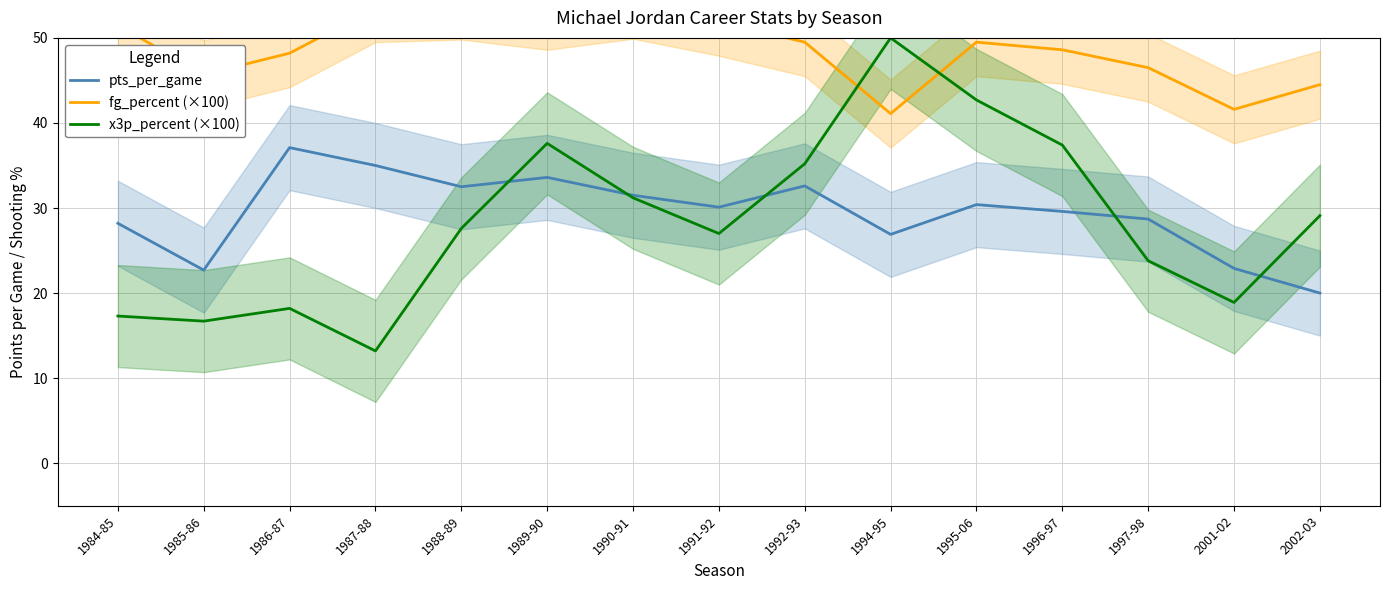

How many values in the fg_percent (×100) series are below 49?

7